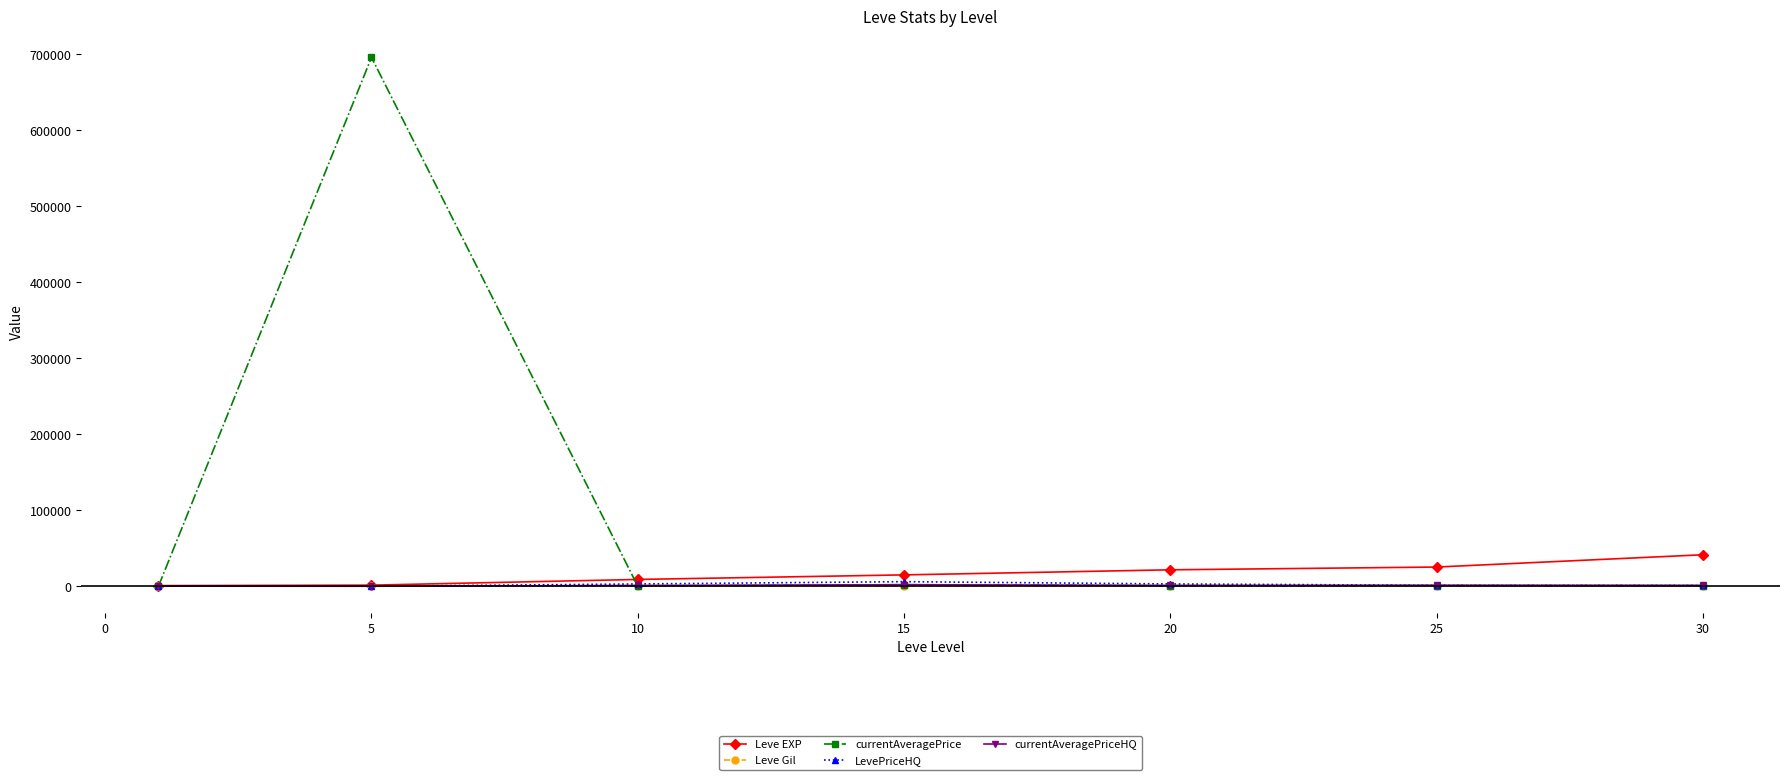

What is the difference between the maximum and minimum values in the Leve EXP series?

40610.0